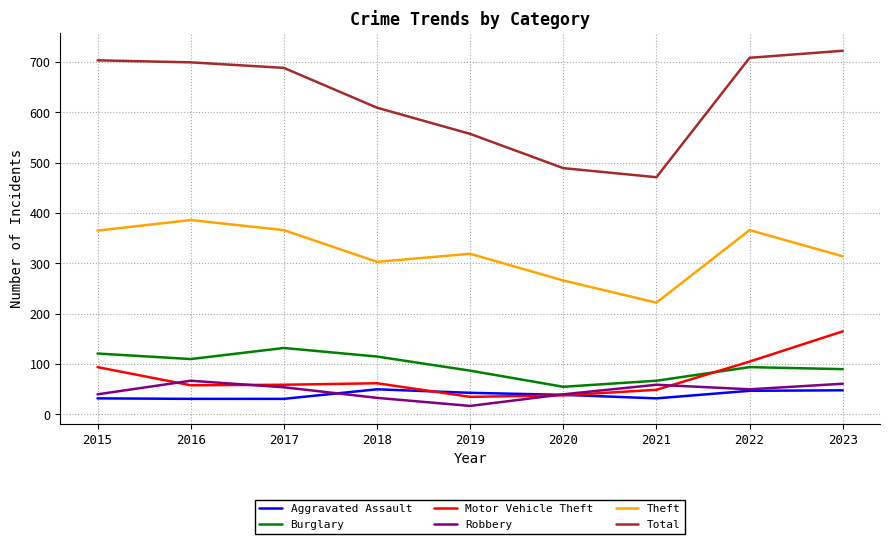

True or false: Aggravated Assault and Motor Vehicle Theft cross at least once.

True